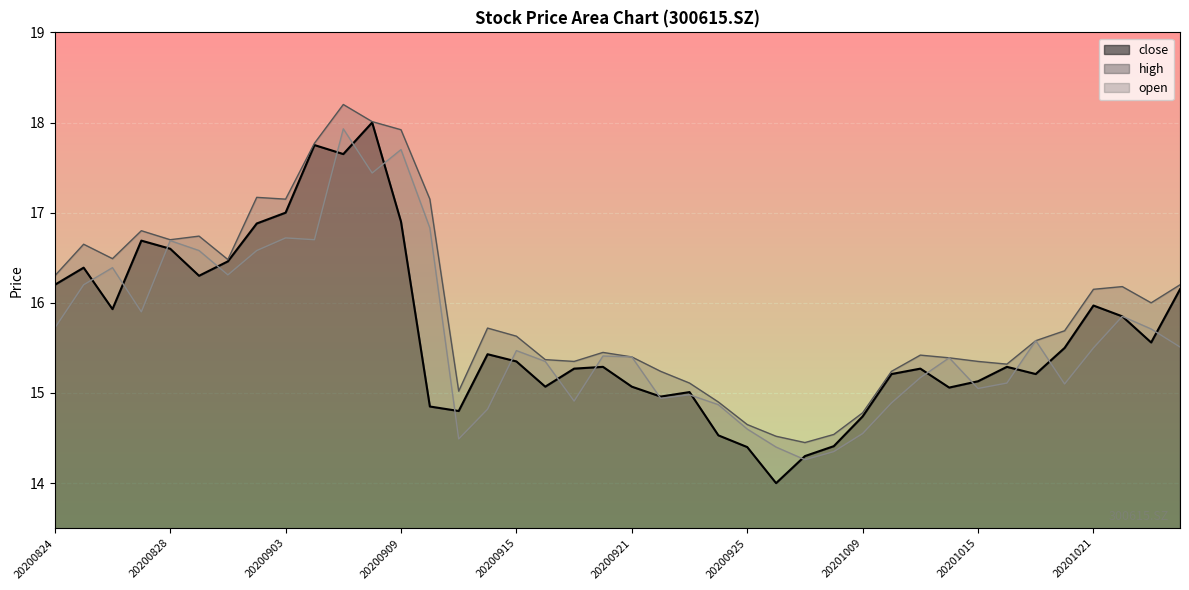

Where is the first local minimum for high?

20200826